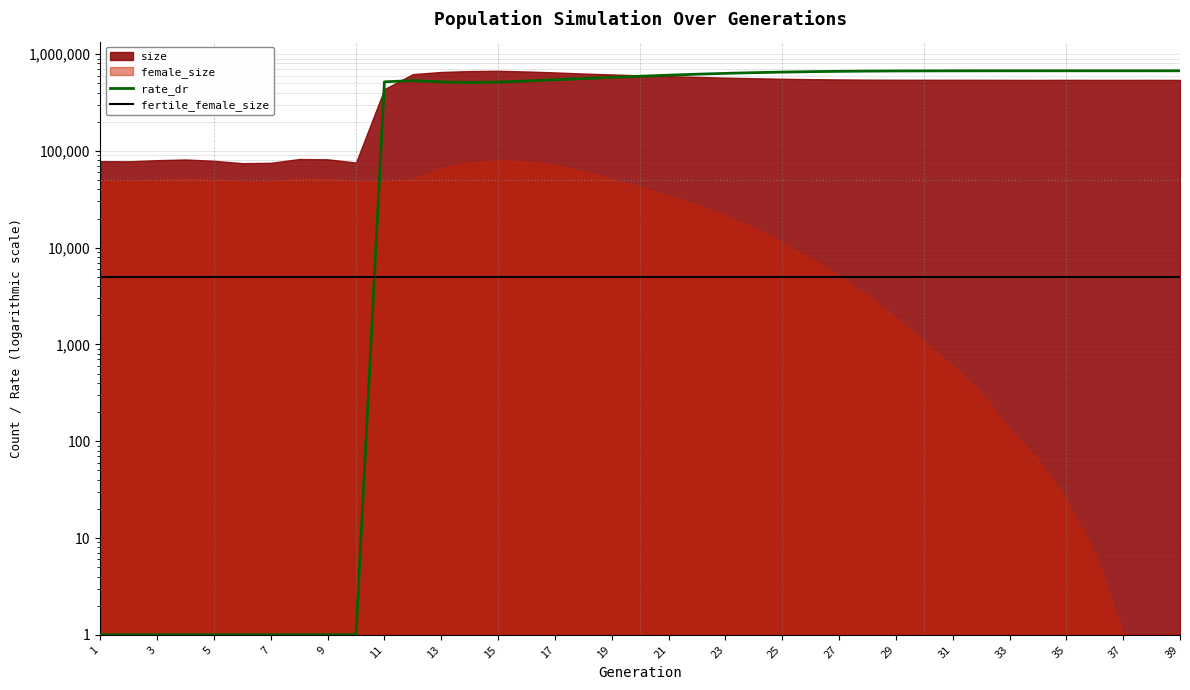

Which category has the lowest value in the rate_dr series?

1